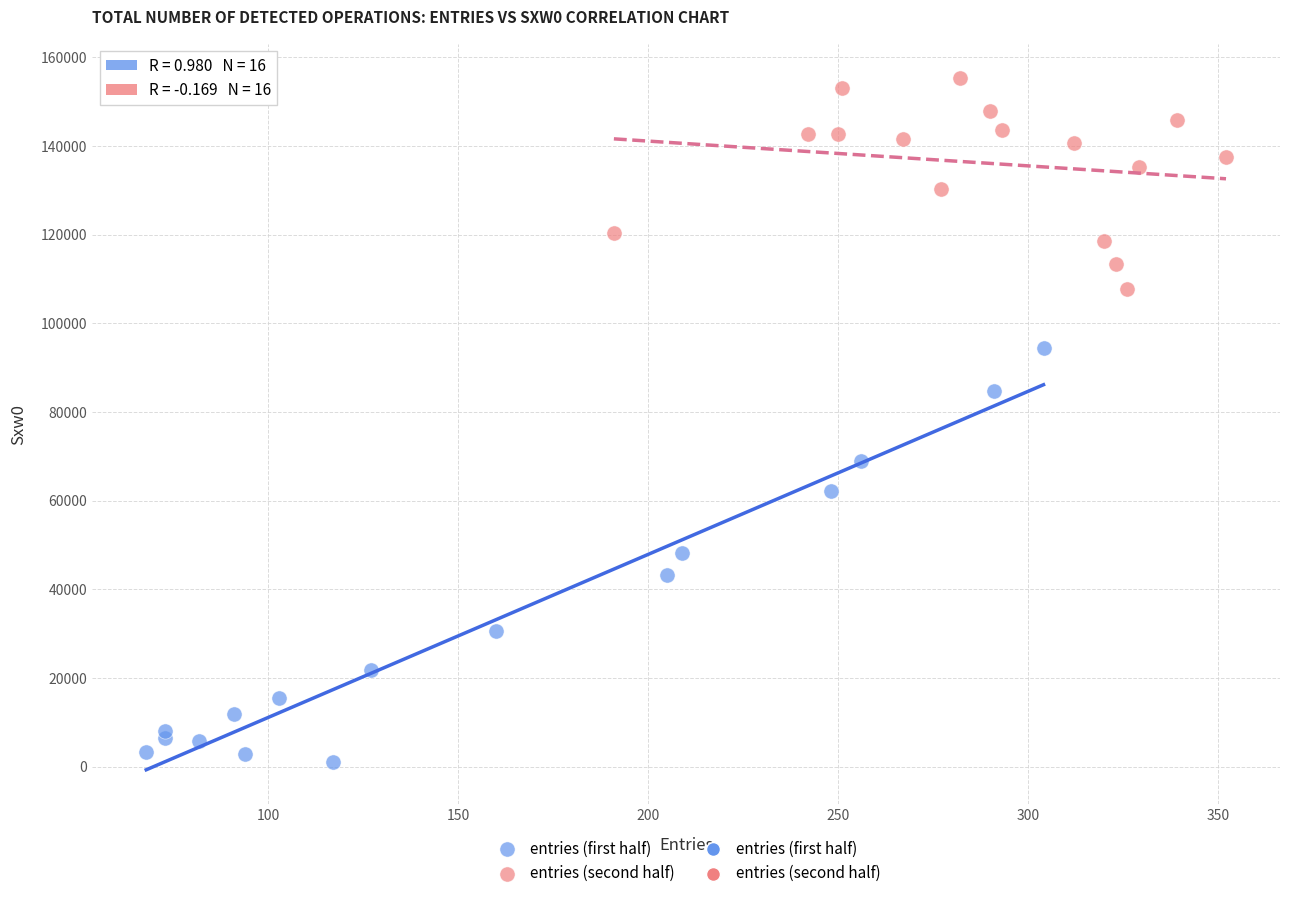

Which series has the largest Y range (max minus min)?

entries (first half)